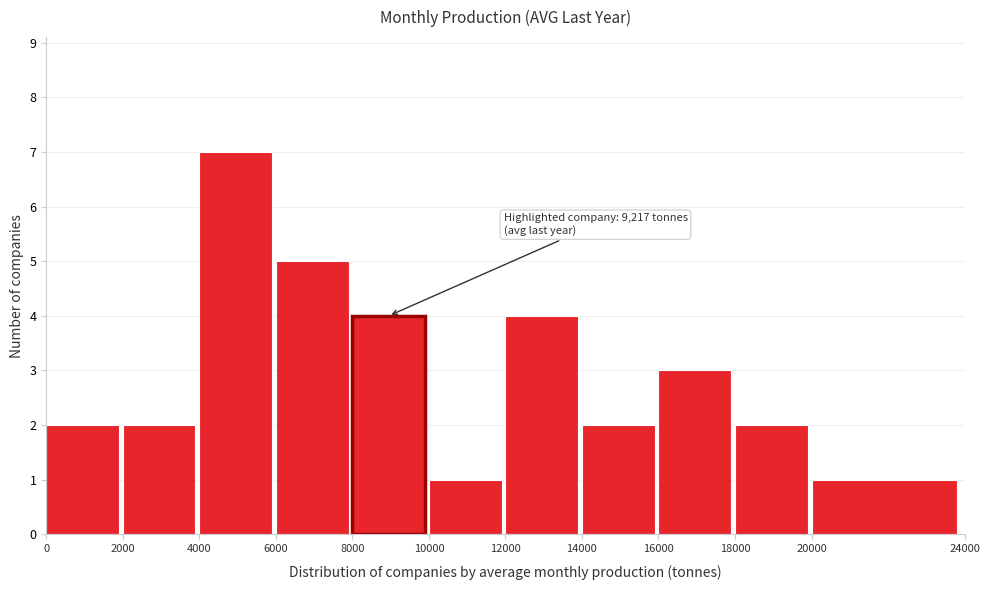

Which range on the x-axis has the tallest bar?

4000 to 6000